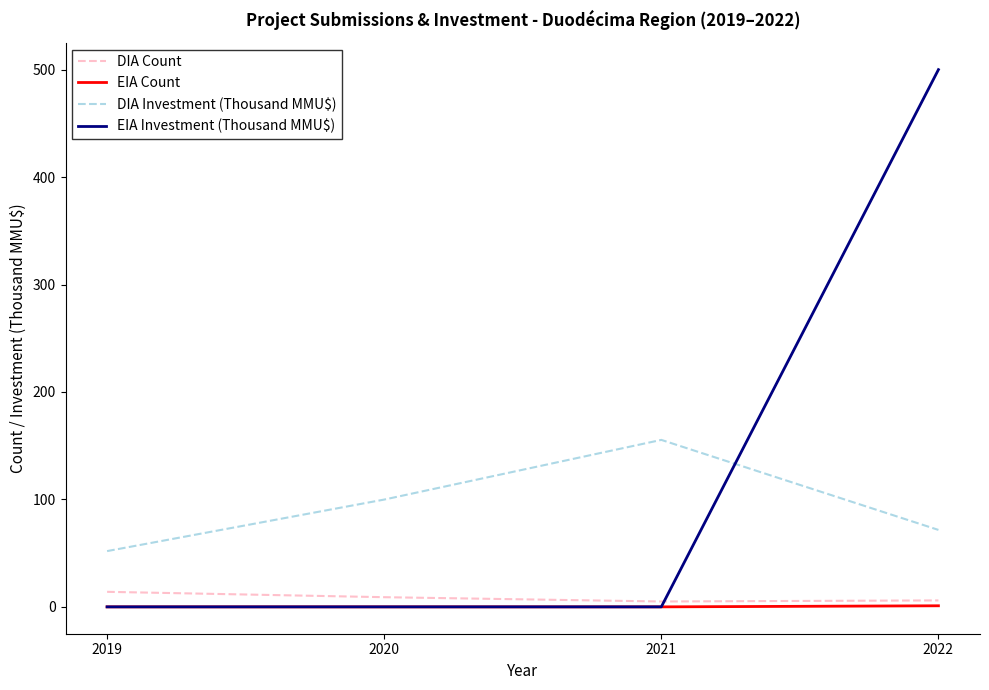

Which series has the widest spread of values?

EIA Investment (Thousand MMU$)